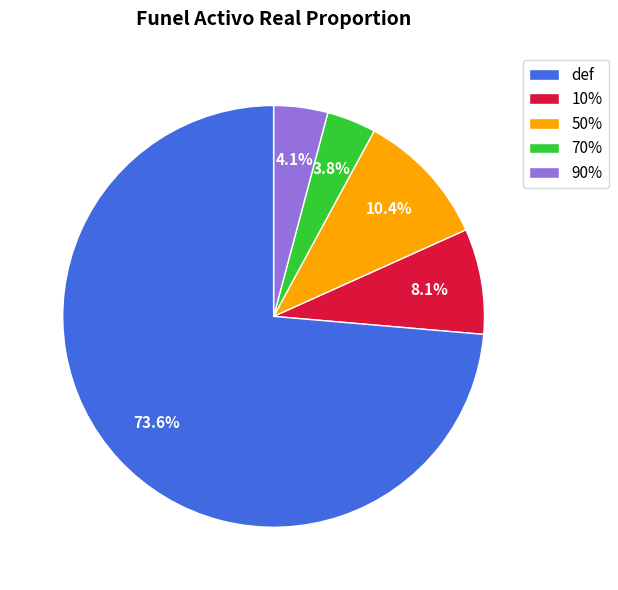

Is 70% the majority of the pie?

No